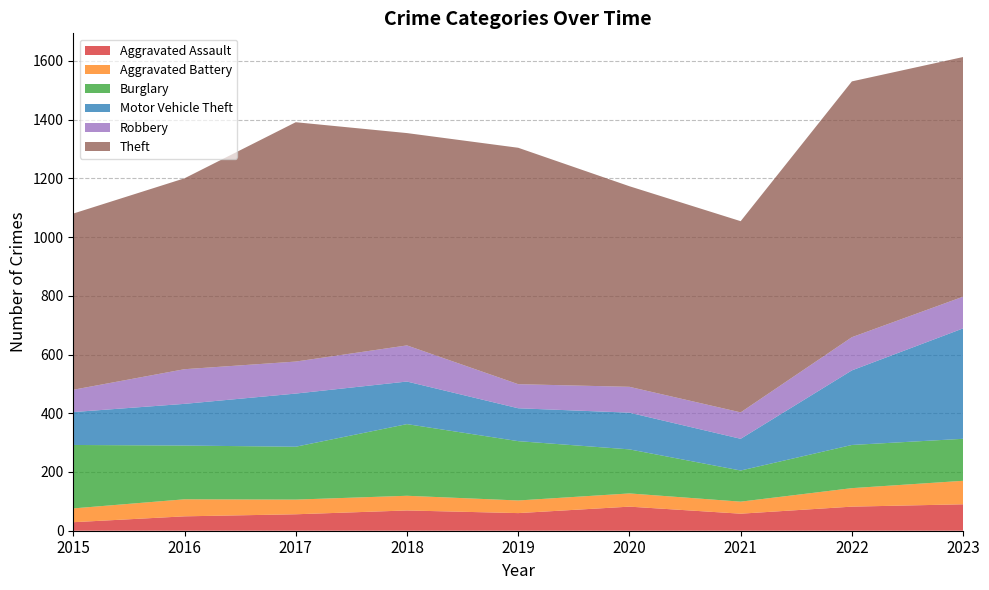

Reading left to right, transcribe all the data shown in this chart.

Aggravated Assault: 29	49	56	69	60	82	58	82	90
Aggravated Battery: 47	58	50	50	43	45	41	63	80
Burglary: 216	183	180	244	202	150	106	147	143
Motor Vehicle Theft: 112	142	181	145	112	125	108	254	376
Robbery: 76	118	109	123	82	88	90	113	108
Theft: 600	650	815	723	805	683	651	871	816